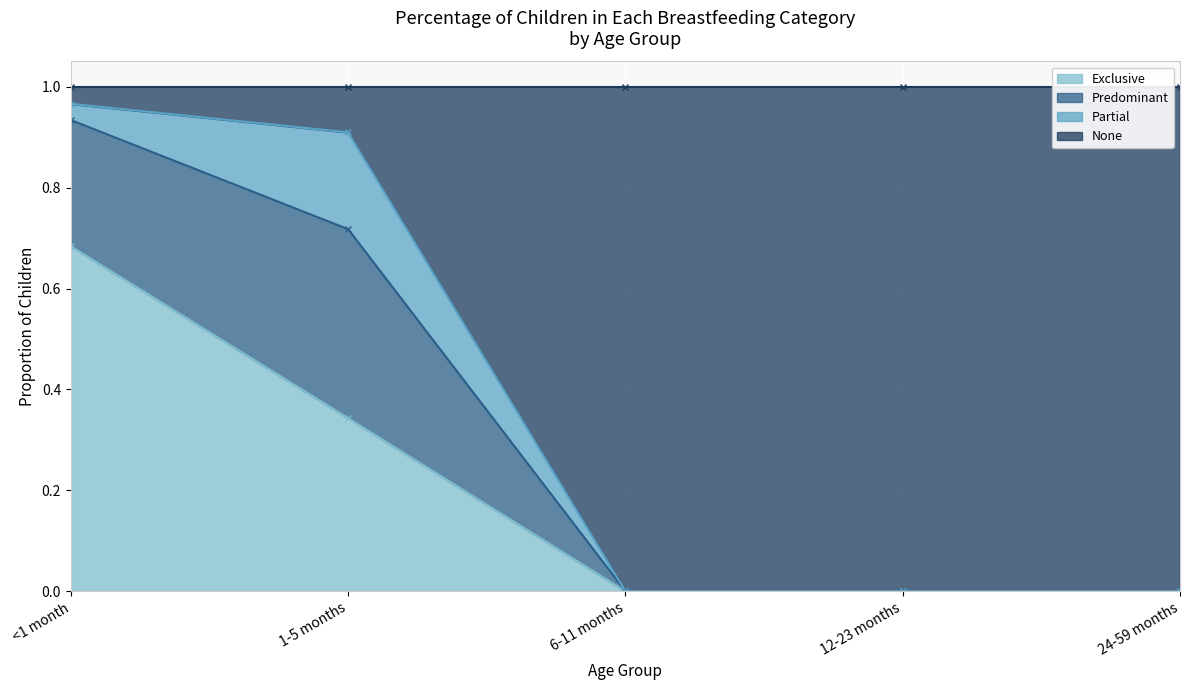

What is the label of the 3rd point from the right?

6-11 months